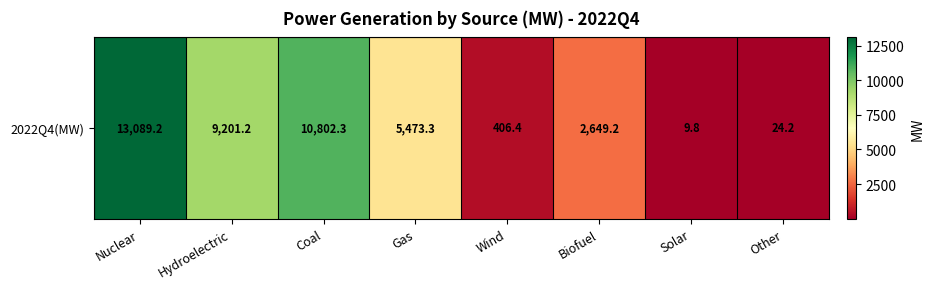

Reading left to right, transcribe all the data shown in this chart.

13089.2	9201.2	10802.3	5473.3	406.4	2649.2	9.8	24.2